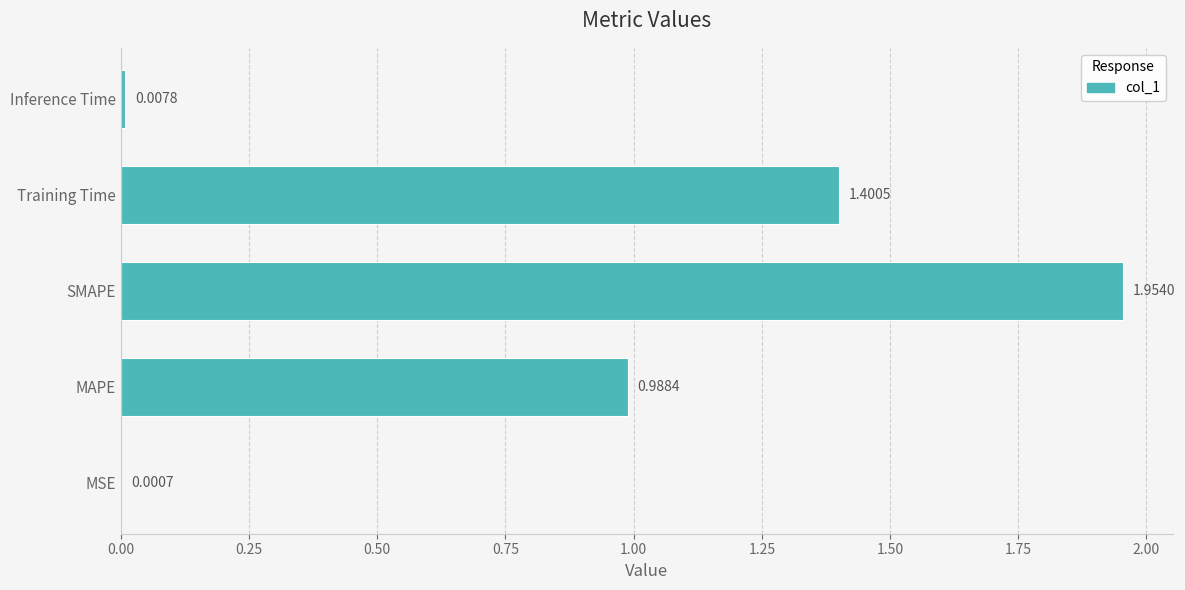

What is the sum of all values?

4.4